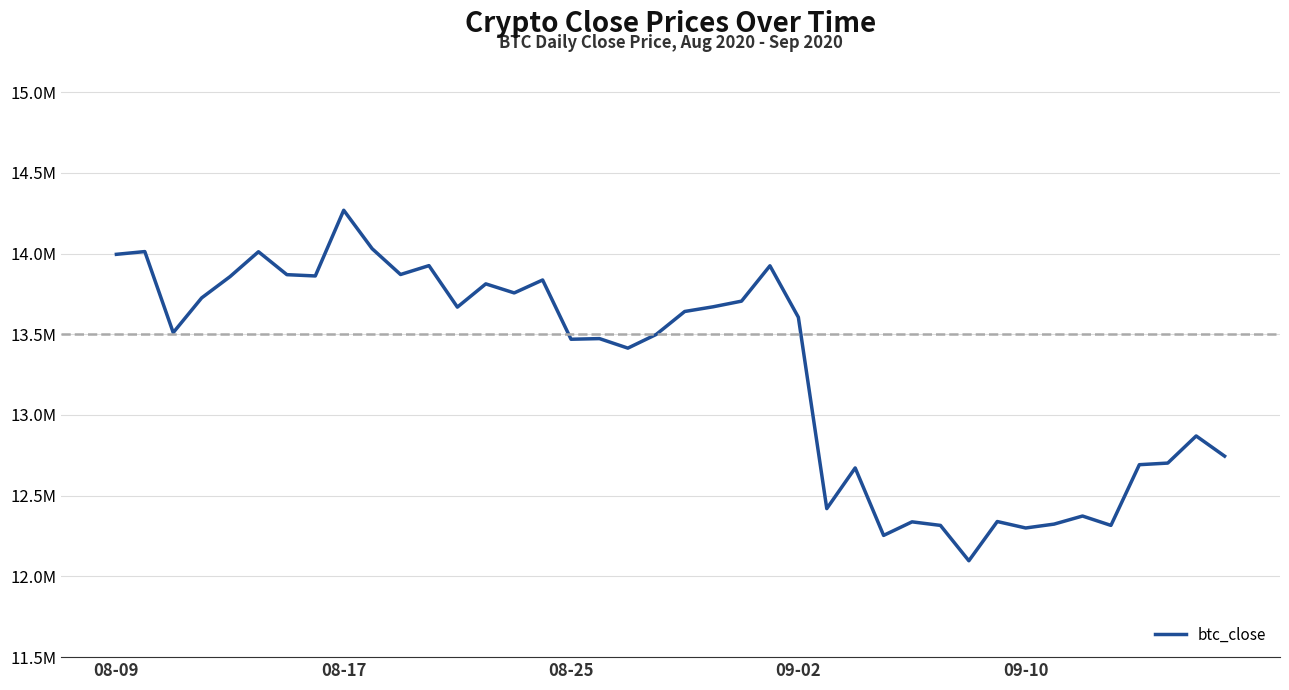

Does the chart have visible grid lines?

Yes